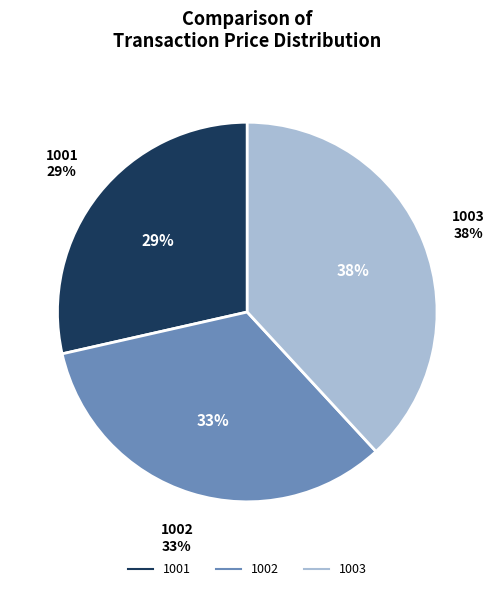

To the nearest percent, what percentage of the pie is 1002?

33%